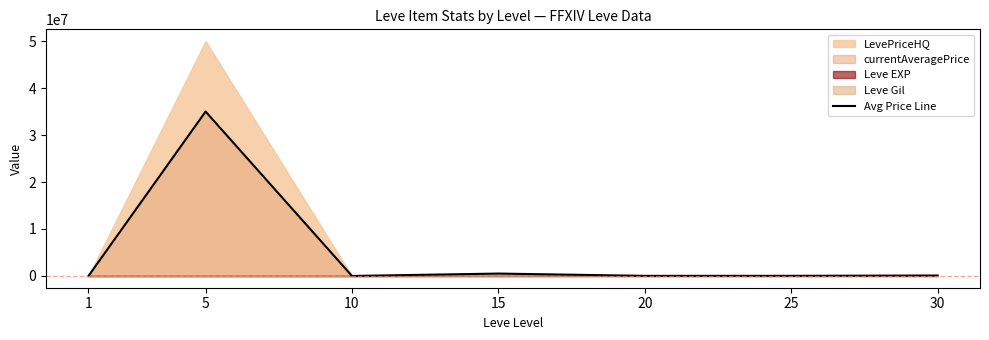

Reading right to left, extract all data points from this chart.

30=99000	25=30000	20=25004	15=512500	10=2281	5=35000000	1=3307